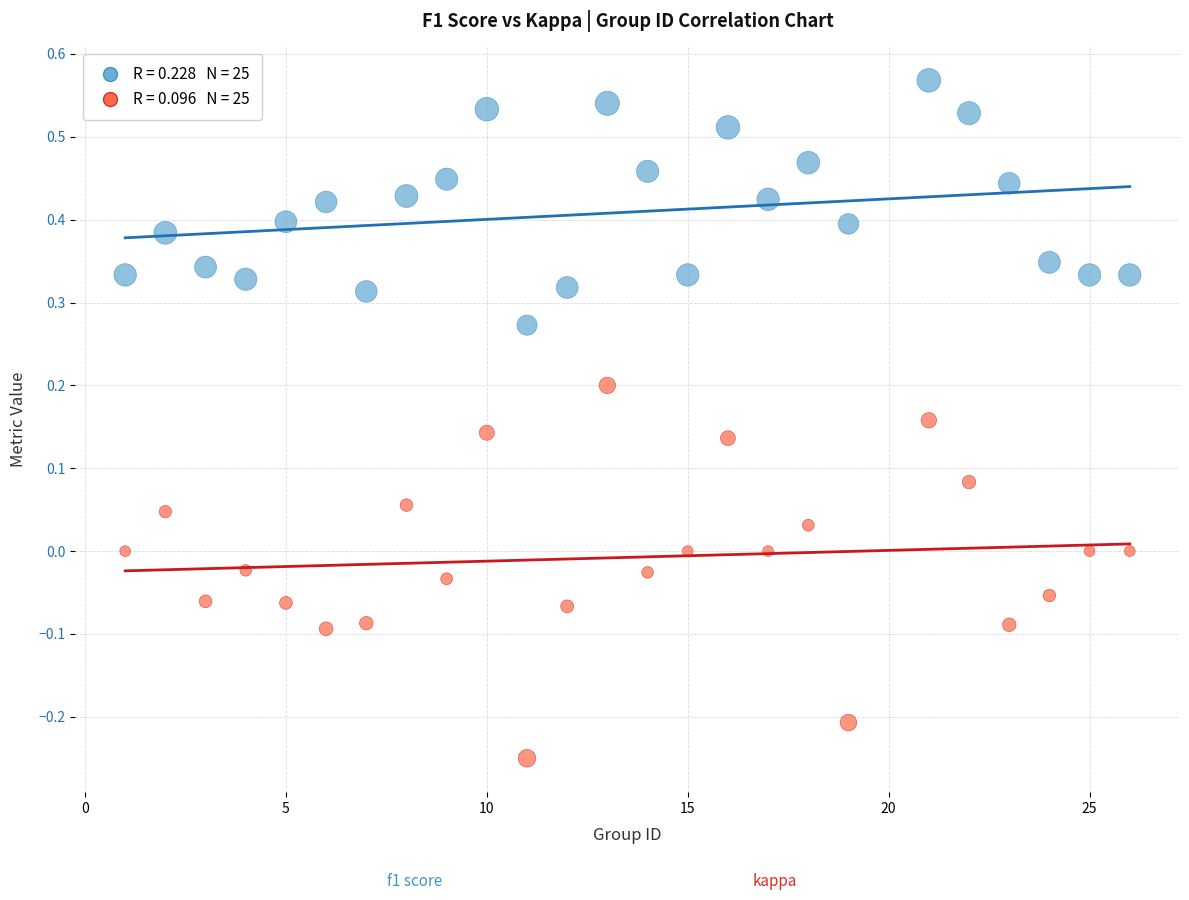

Across all data points, what is the range of Y values (max minus min)?

0.8